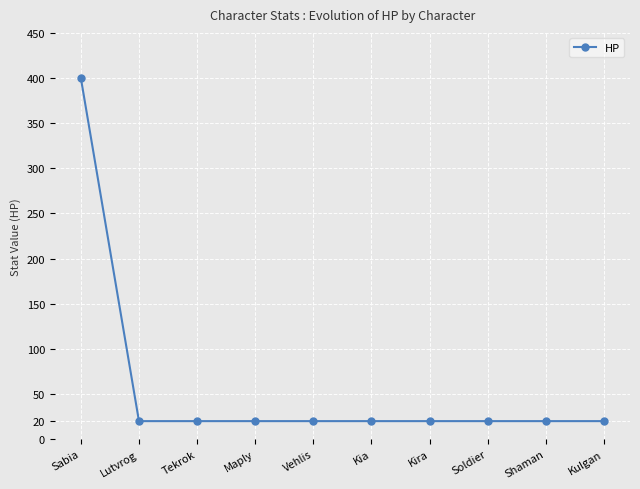

Which label corresponds to the largest value in the chart?

Sabia